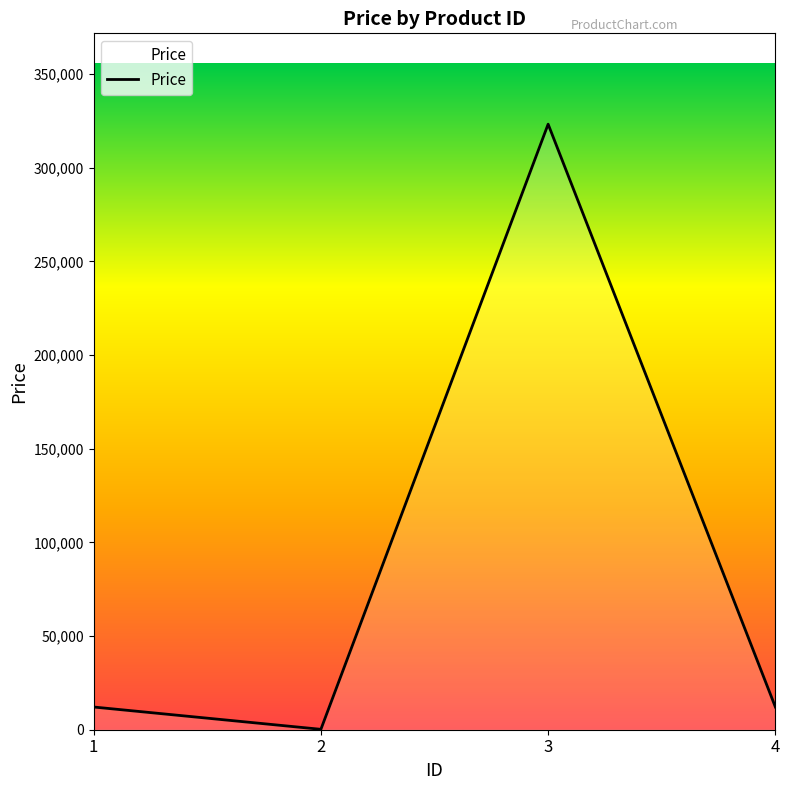

What is the ratio of the value at 4 to the value at 1?

1.0